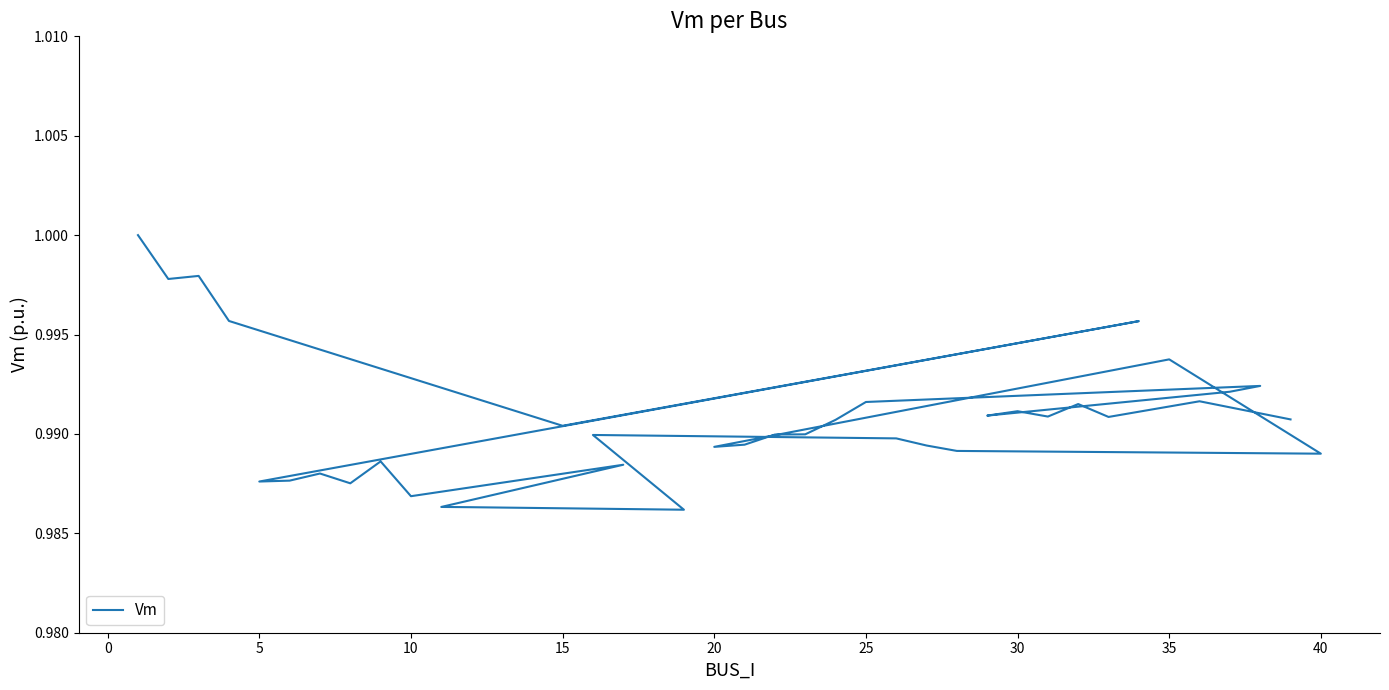

What is the maximum value shown in the chart?

1.0